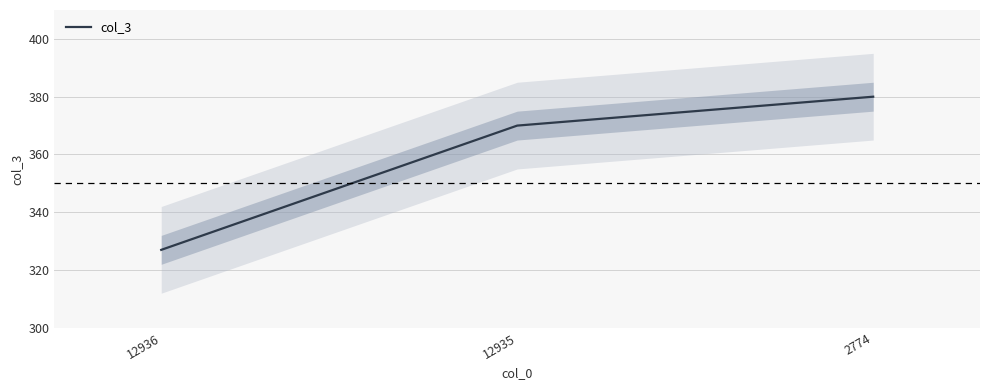

Reading left to right, transcribe all the data shown in this chart.

12936=327	12935=370	2774=380